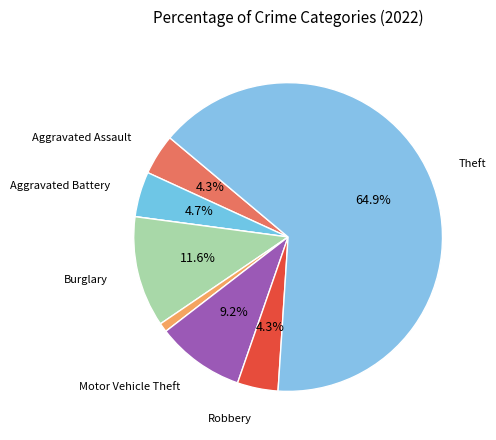

To the nearest percent, what is the difference between the largest and smallest slice percentages?

65%